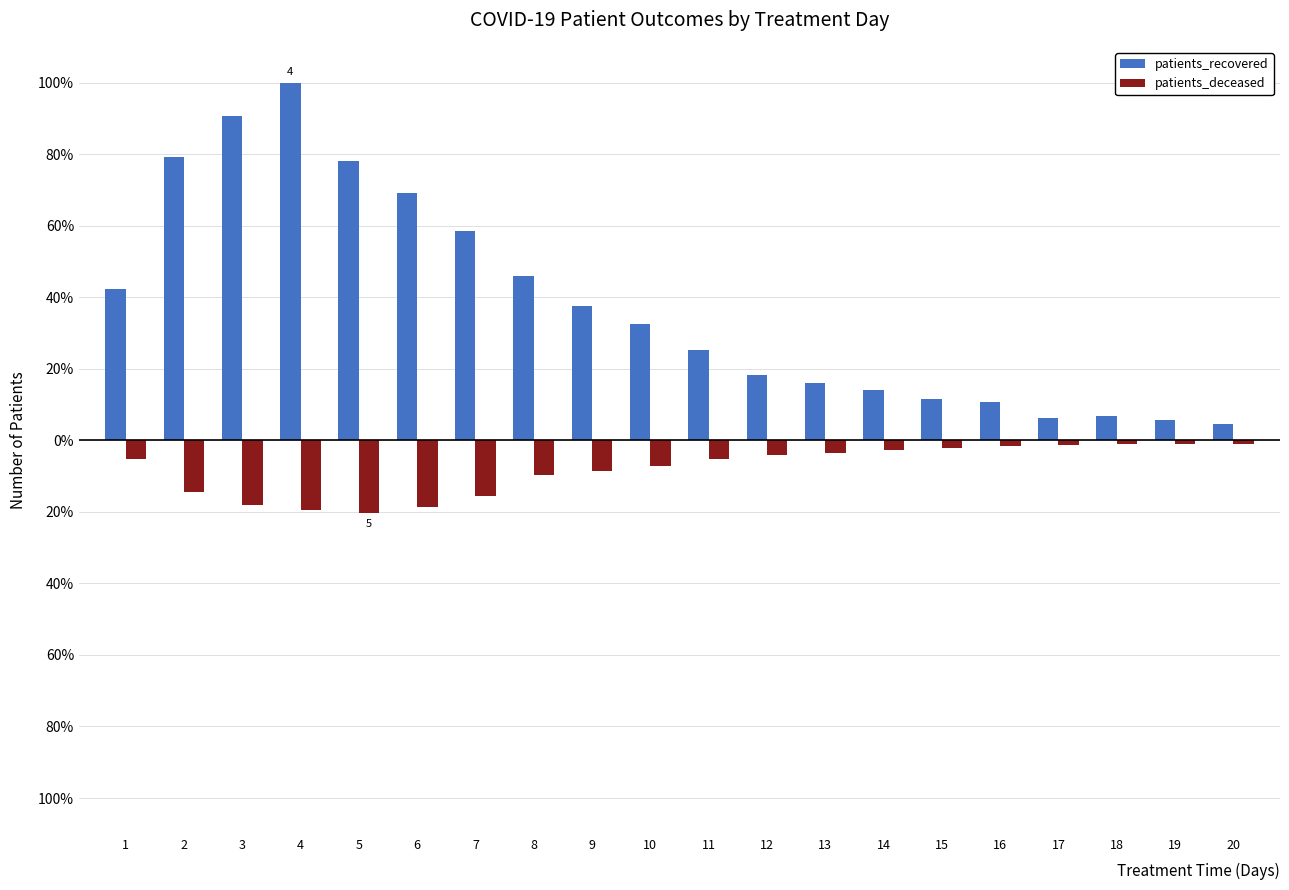

Between 12 and 18, which series saw the biggest shift?

patients_recovered